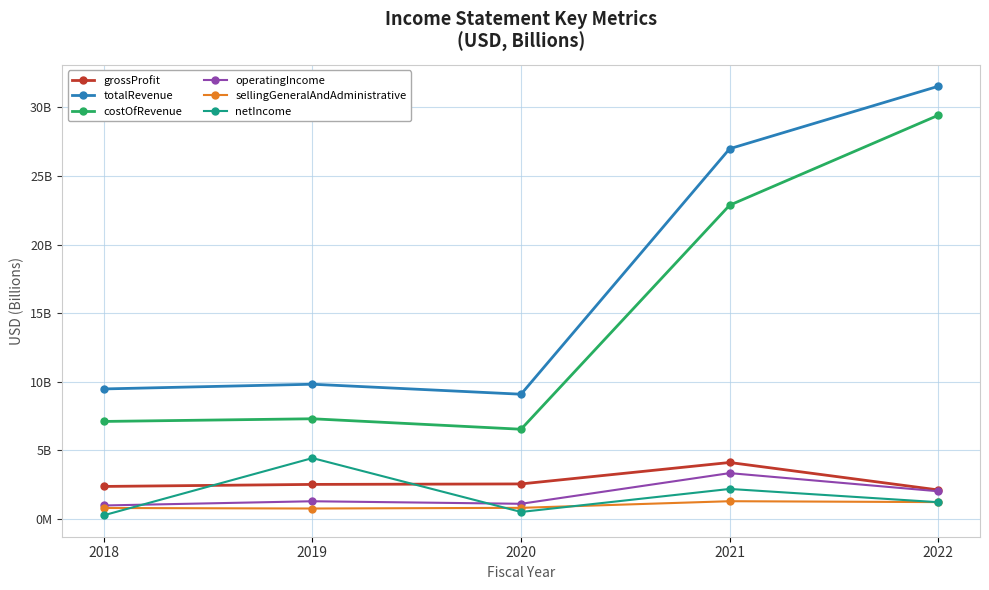

Does the chart display data point markers on the line(s)?

Yes